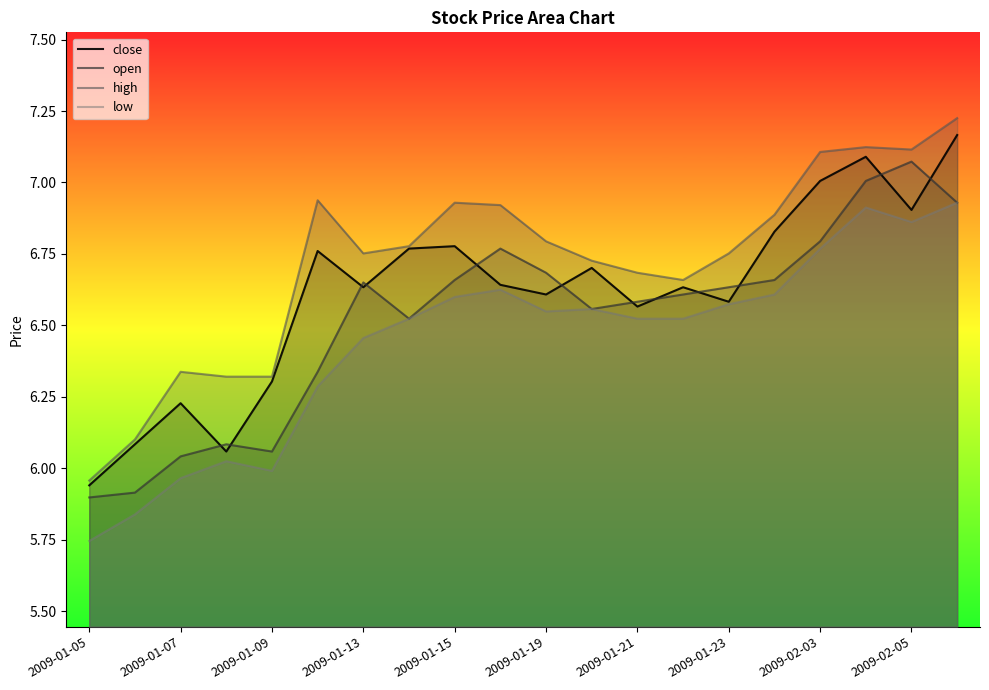

Which category has the highest value in the open series?

2009-02-05